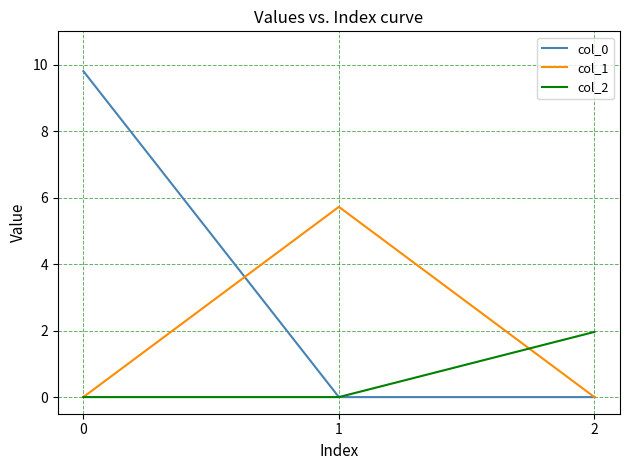

What is the difference between the col_2 values at 1 and 2?

2.0